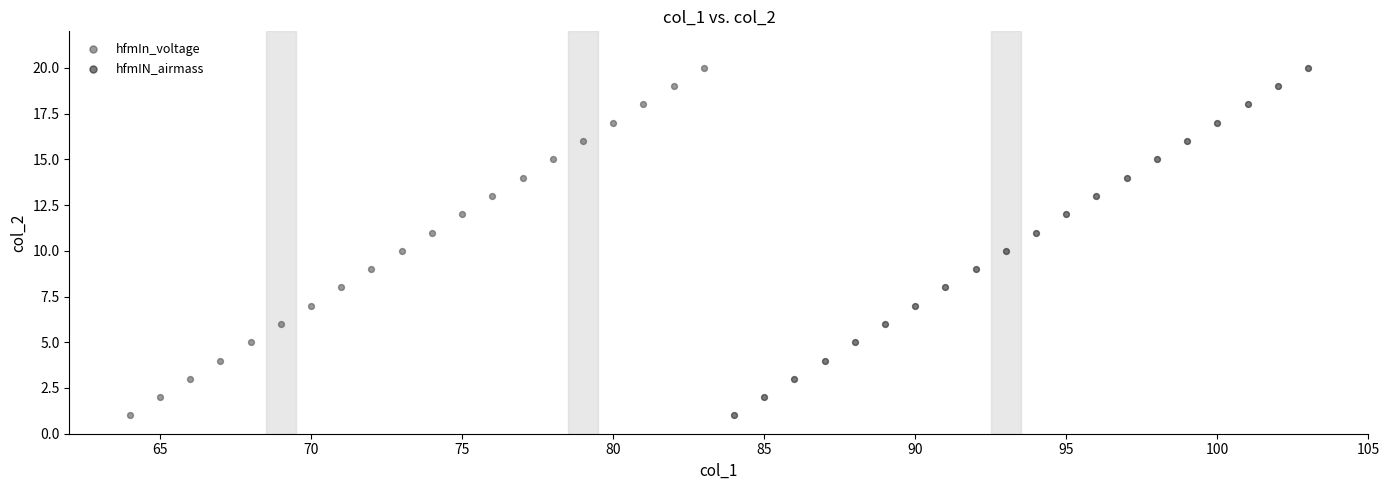

What are all the series names shown in the legend?

hfmIn_voltage, hfmIN_airmass